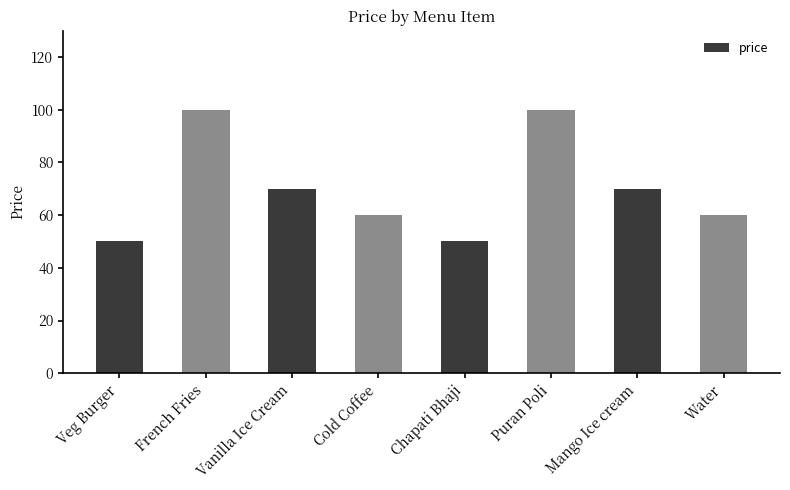

The value at Chapati Bhaji is 76. True or false?

False